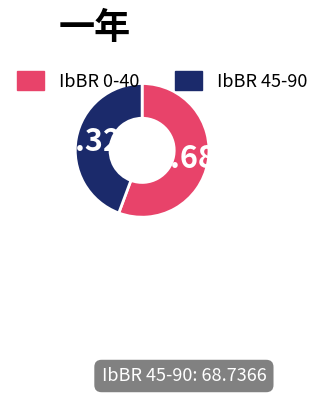

Is there a majority slice in this chart?

Yes